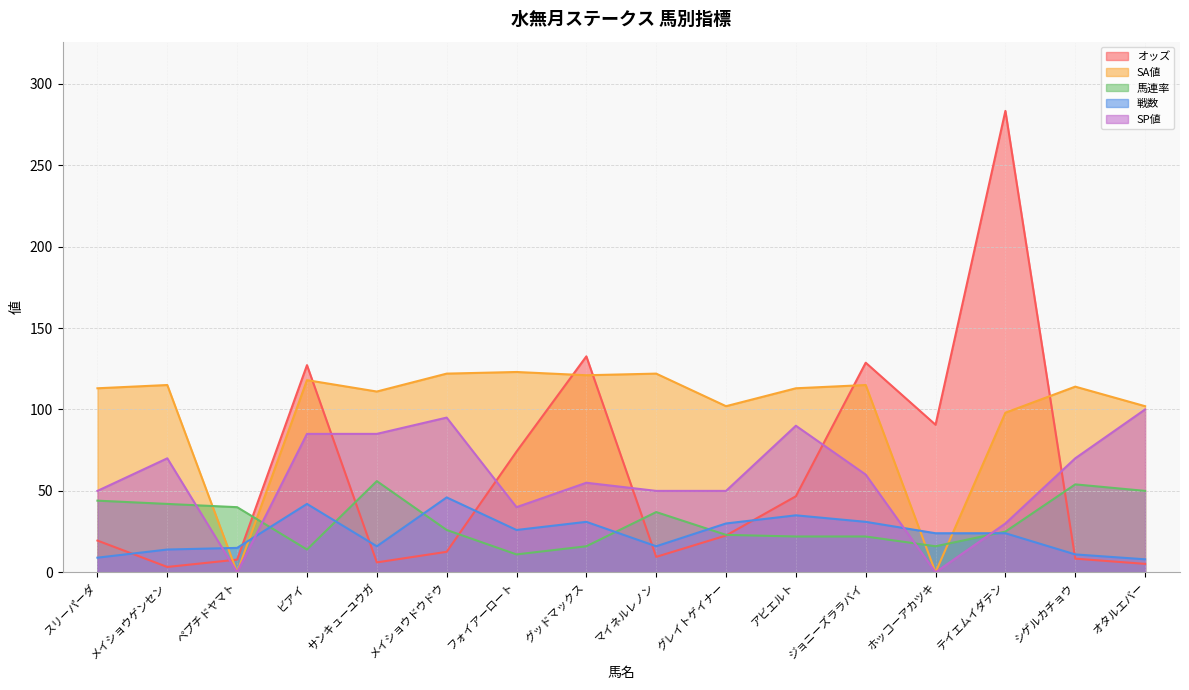

How many intersections are there between 戦数 and 馬連率?

6